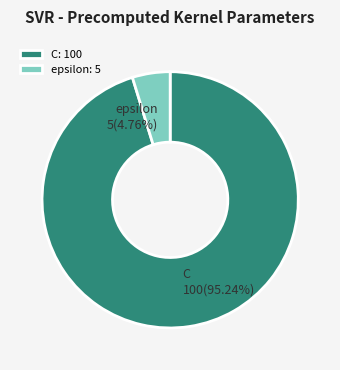

True or false: epsilon accounts for 5% of the total.

True